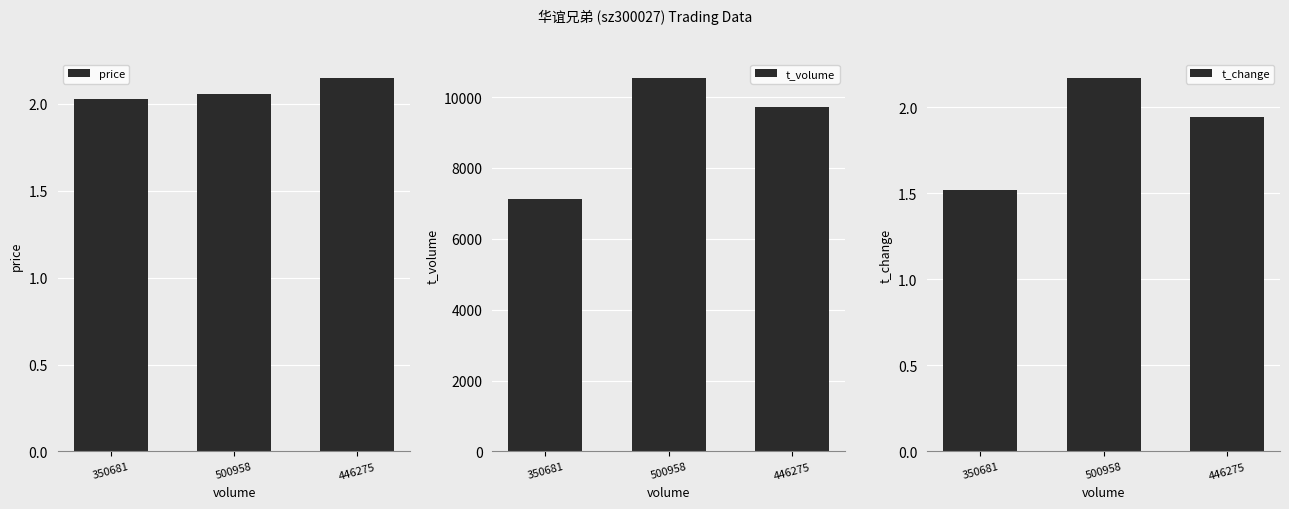

Which series changed the most between 350681 and 446275?

t_volume